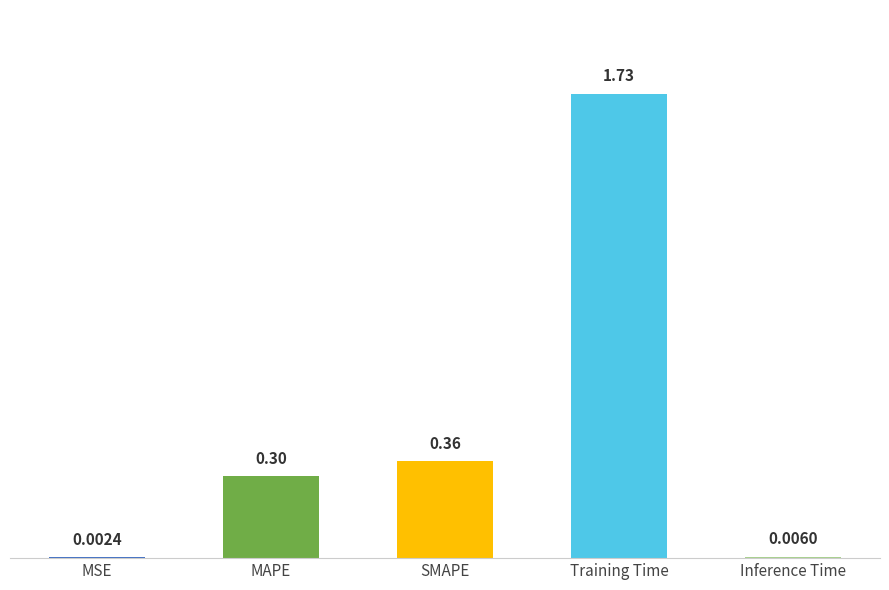

At which label is the value closest to 0?

MSE